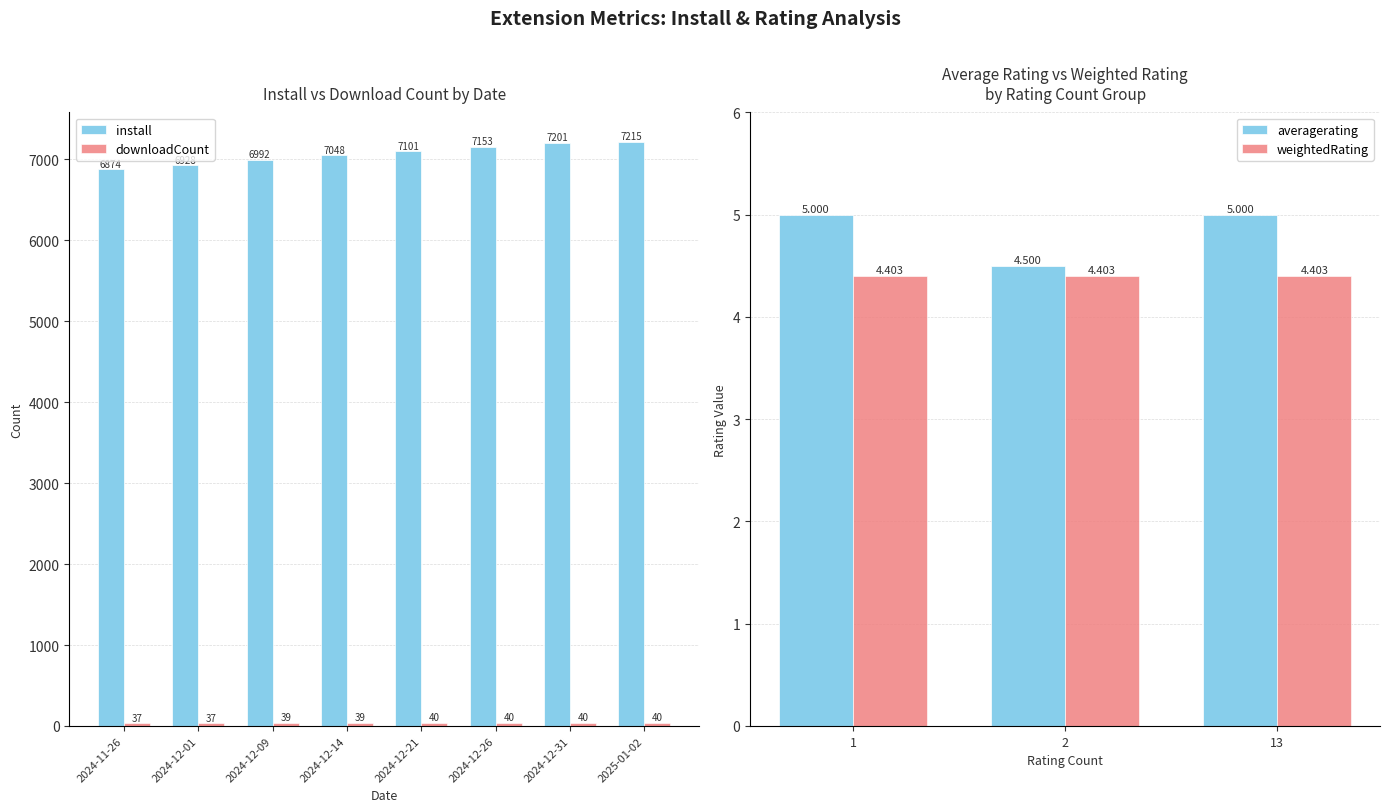

The install series shows 6874 at 2024-11-26. True or false?

True